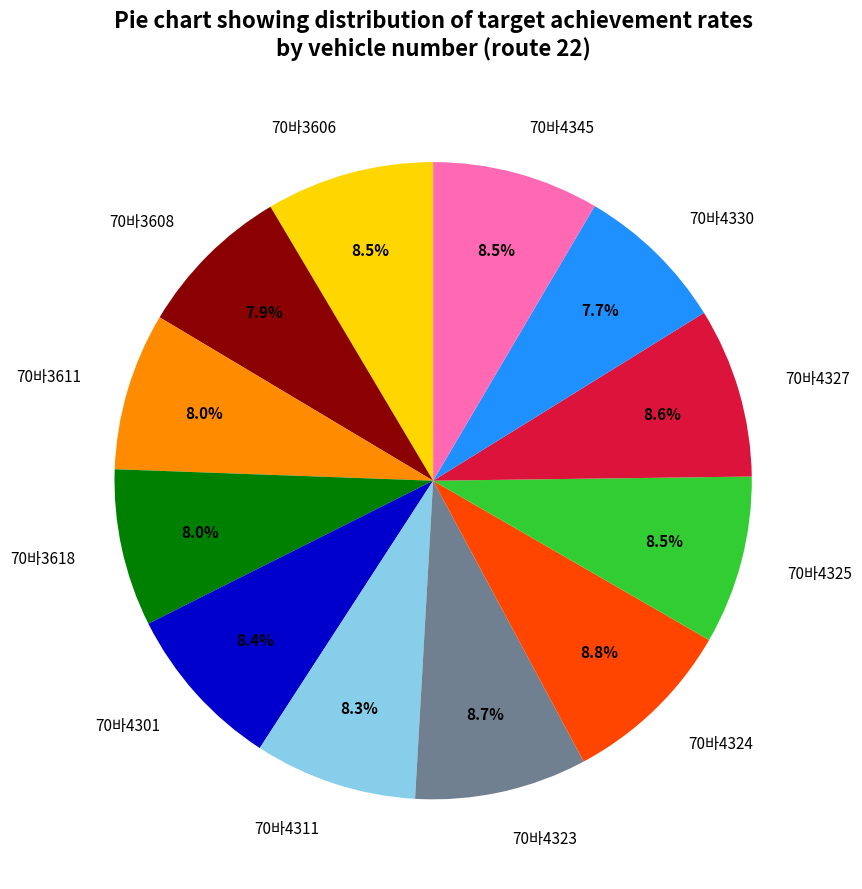

To the nearest percent, what is the average slice percentage?

8%